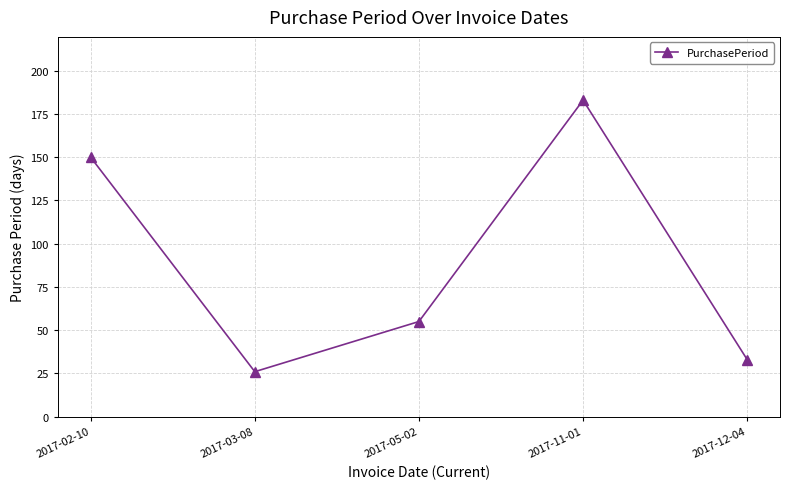

The value at 2017-03-08 is 26. True or false?

True